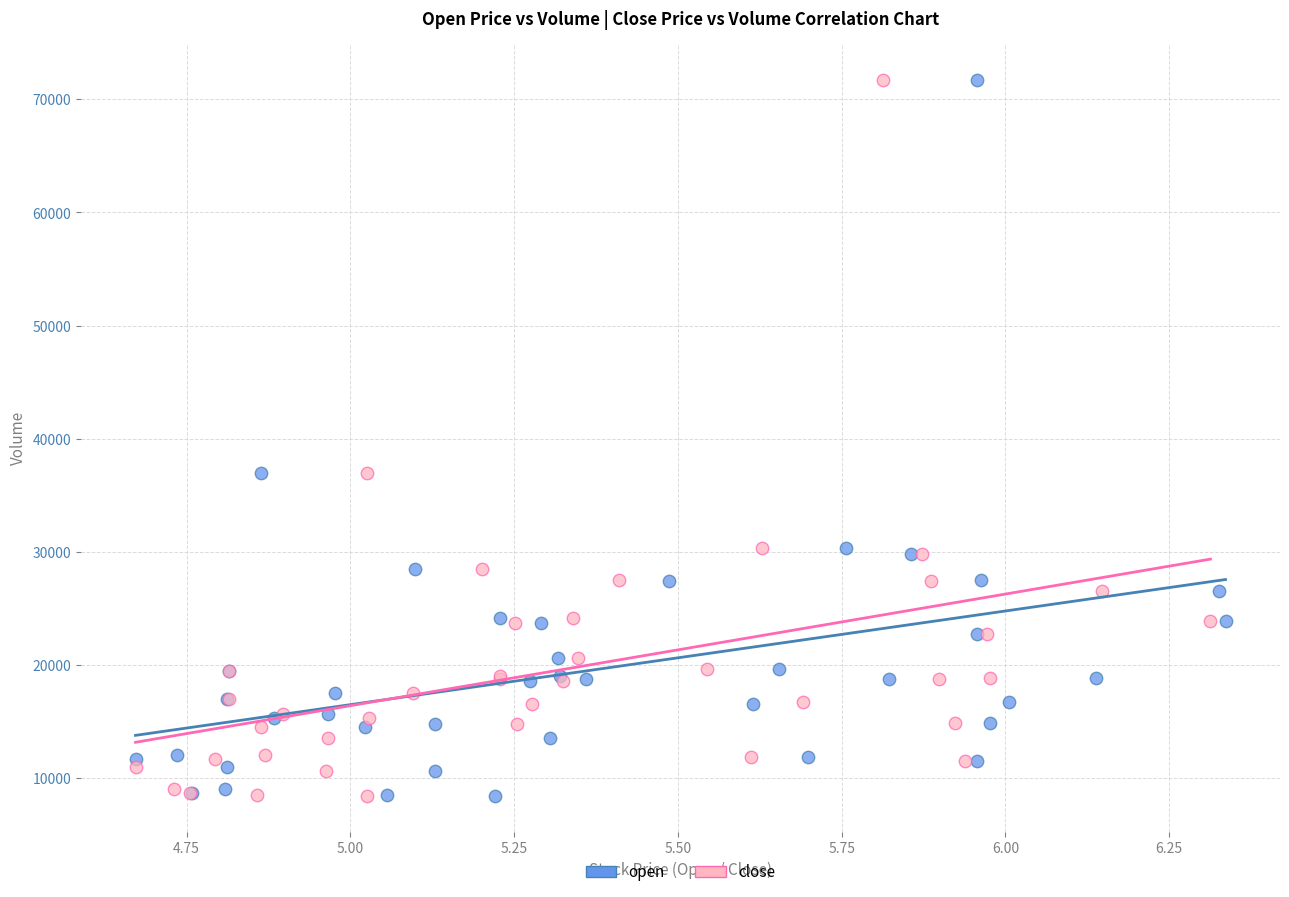

What are all the series names shown in the legend?

open, close